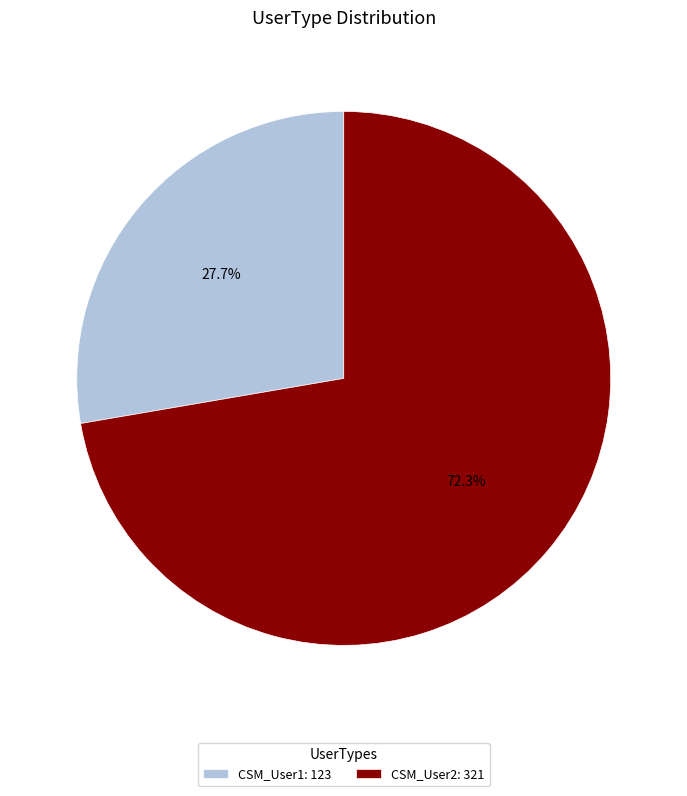

Which category accounts for the majority?

CSM_User2